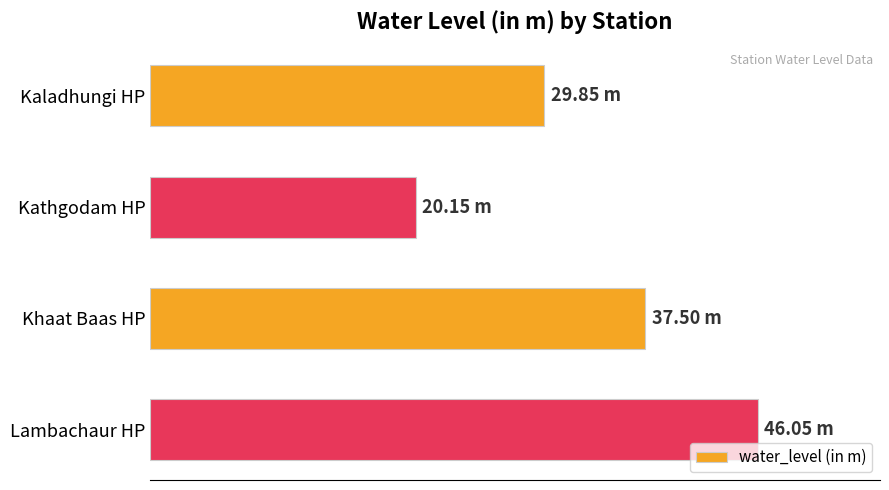

Does the chart contain any negative values?

No